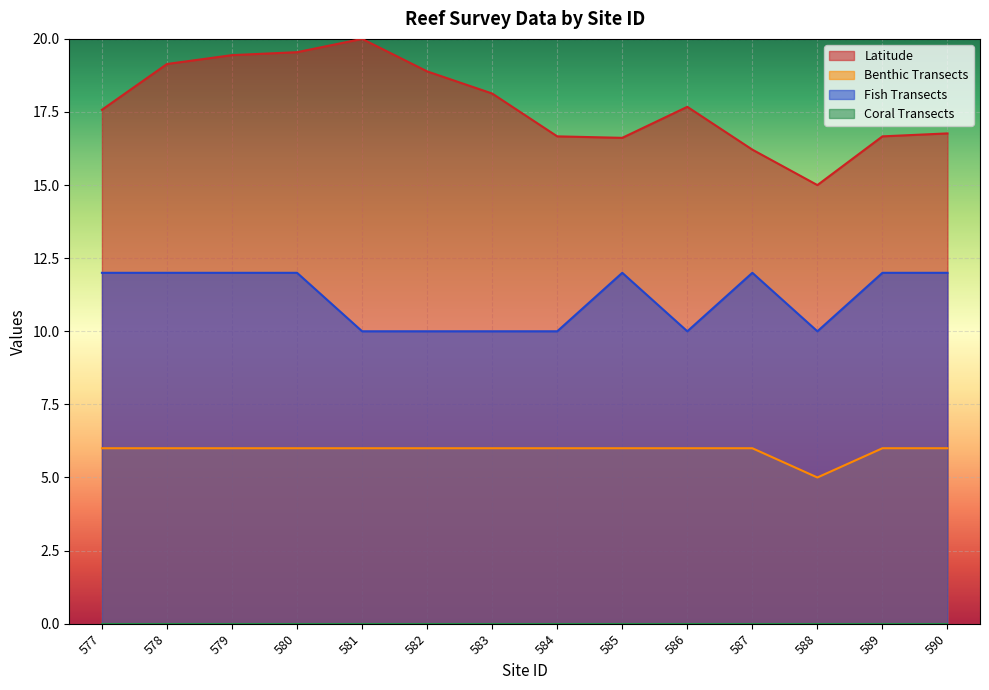

At how many categories does at least one series exceed 7?

14